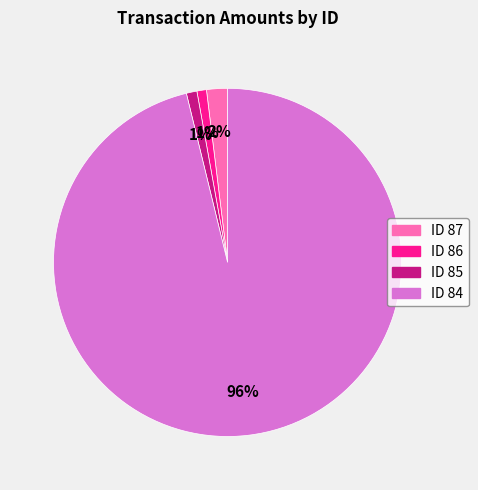

Which slice is the largest?

ID 84